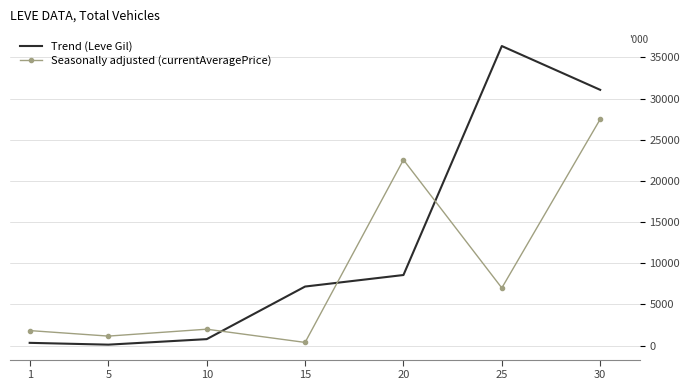

True or false: Trend (Leve Gil) and Seasonally adjusted (currentAveragePrice) intersect in this chart.

True